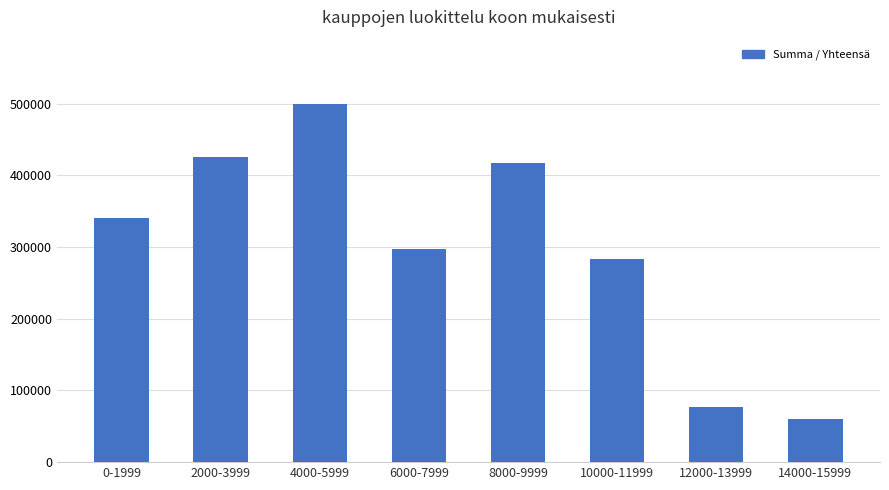

What is the value of the 3rd bar from the left?

499360